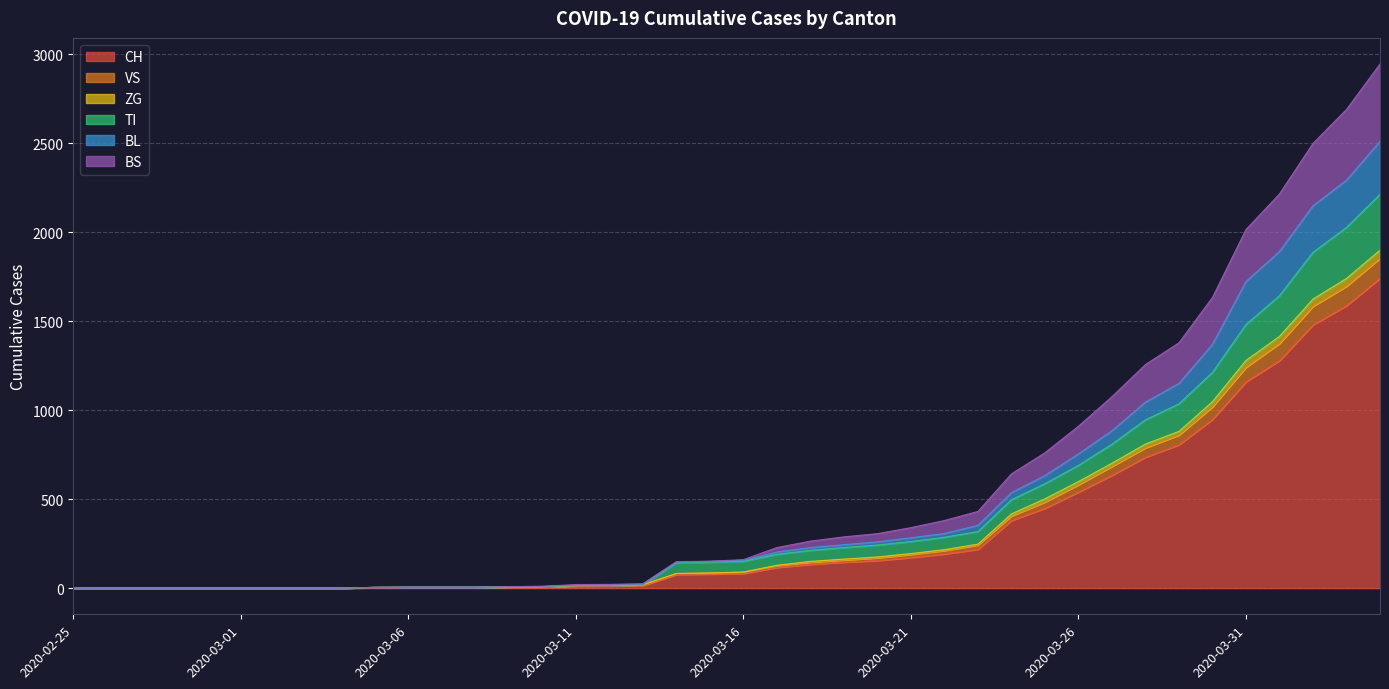

Does the chart display data point markers on the line(s)?

No